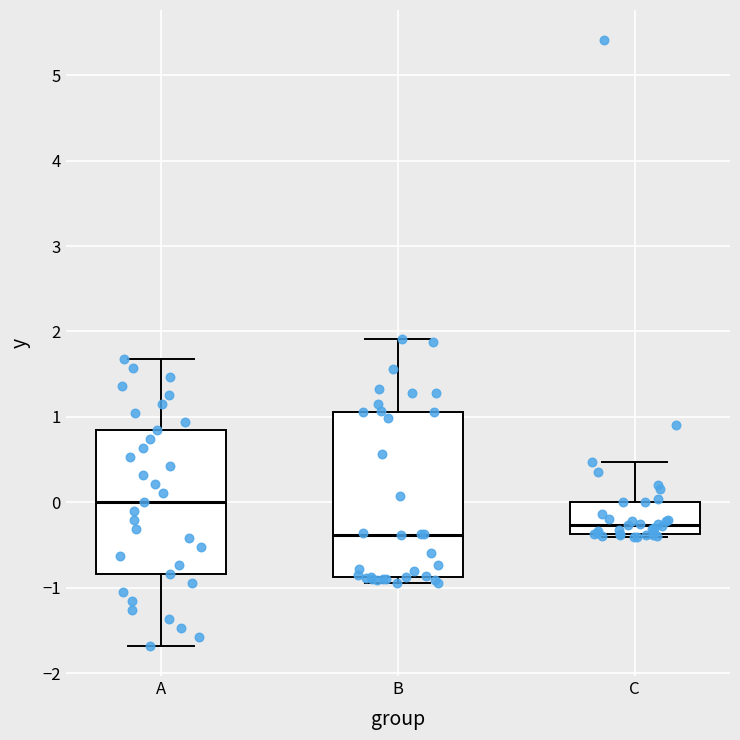

Reading left to right, read every box against the y-axis: the position of its median line, the range the box covers, and the ends of its whiskers. The values are not printed on the chart, so give them approximately, as read against the axis.

A: median 0.0, box -0.8 to 0.8, whiskers -1.7 to 1.7
B: median -0.4, box -0.9 to 1.1, whiskers -1.0 to 1.9
C: median -0.3, box -0.4 to 0.0, whiskers -0.4 (just below the box's lower edge) to 0.5